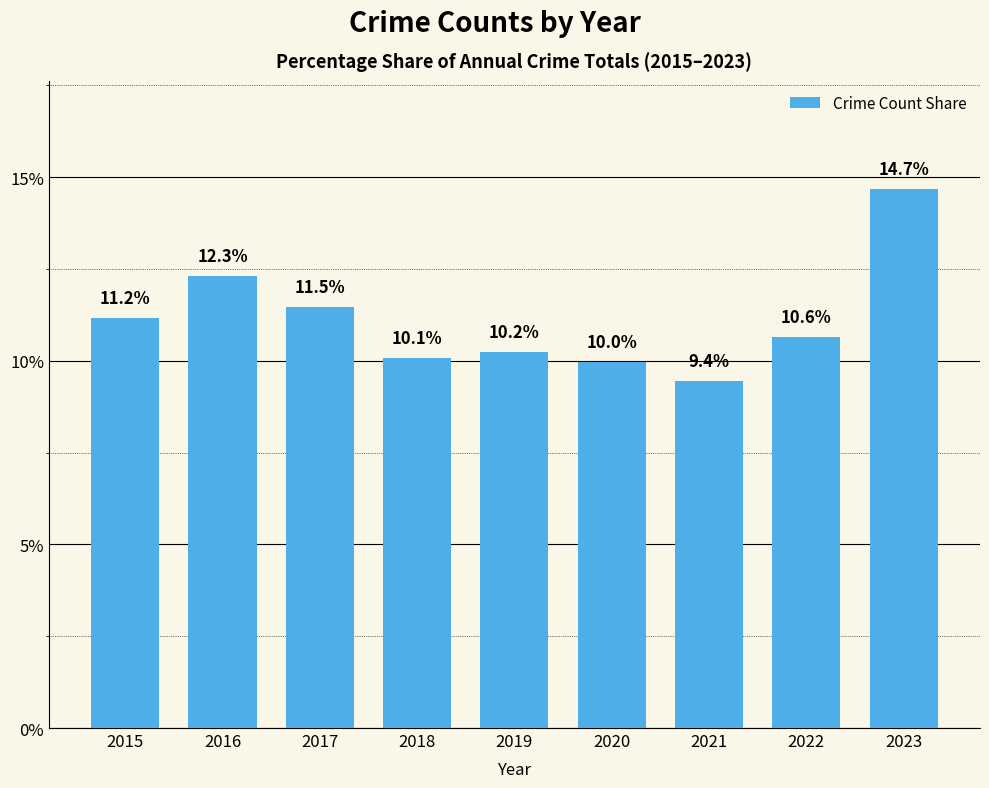

Read the value at 2015.

11.2